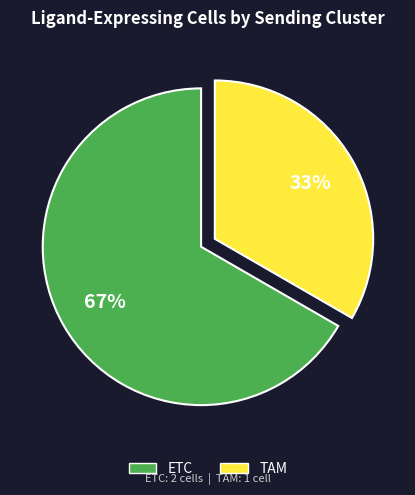

Which category has the smallest portion of the pie?

TAM